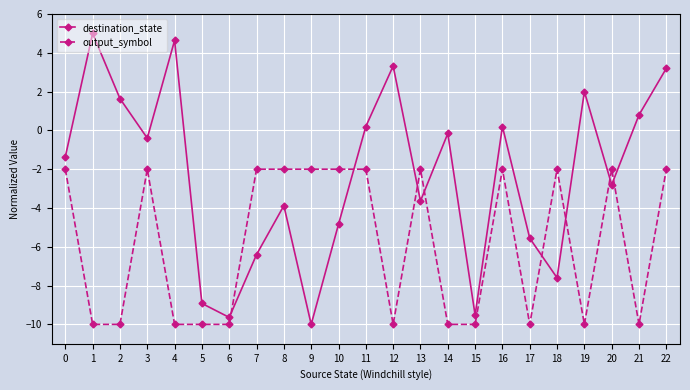

Reading right to left, transcribe all the data shown in this chart.

destination_state: 3.2	0.8	-2.8	2.0	-7.6	-5.6	0.2	-9.5	-0.2	-3.6	3.3	0.2	-4.8	-10.0	-3.9	-6.4	-9.6	-8.9	4.6	-0.4	1.6	5.0	-1.4
output_symbol: -2.0	-10.0	-2.0	-10.0	-2.0	-10.0	-2.0	-10.0	-10.0	-2.0	-10.0	-2.0	-2.0	-2.0	-2.0	-2.0	-10.0	-10.0	-10.0	-2.0	-10.0	-10.0	-2.0